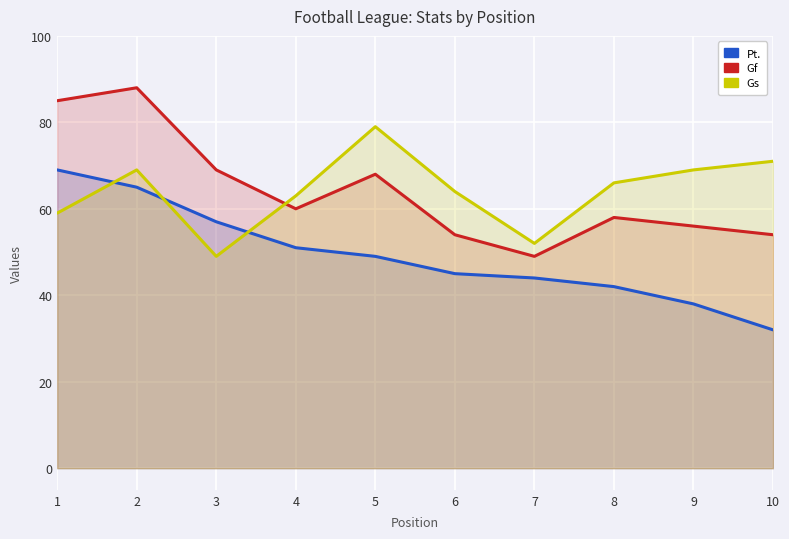

The Gf series shows 85 at 1. True or false?

True